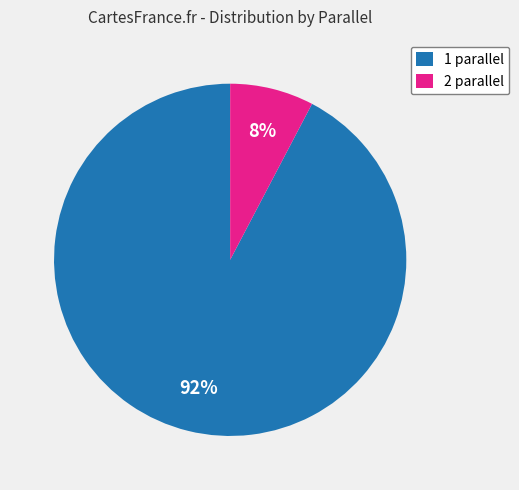

What percentage is the 1 slice, to the nearest percent?

92%